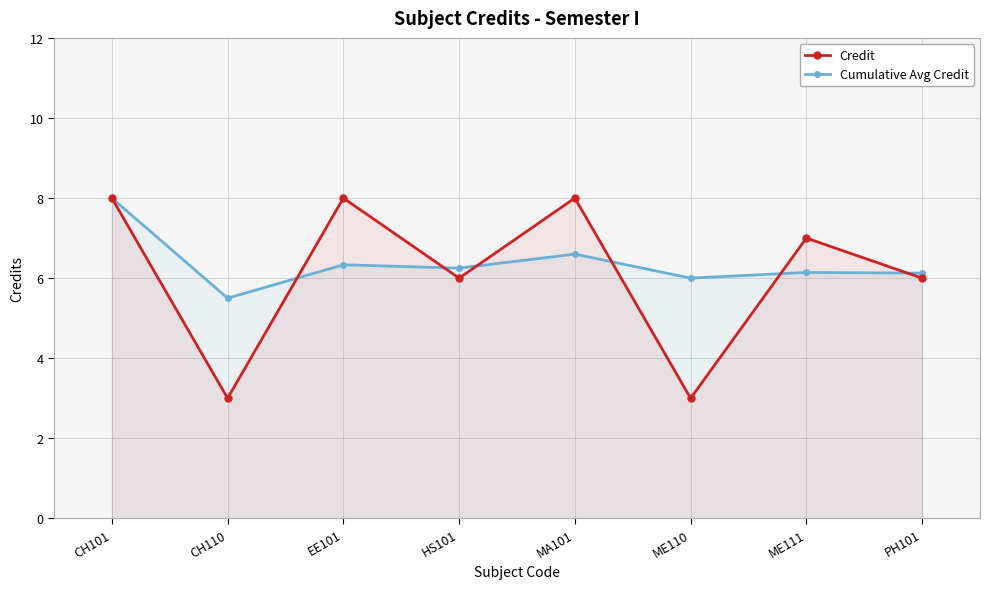

At which category does the chart reach its peak across all series?

CH101